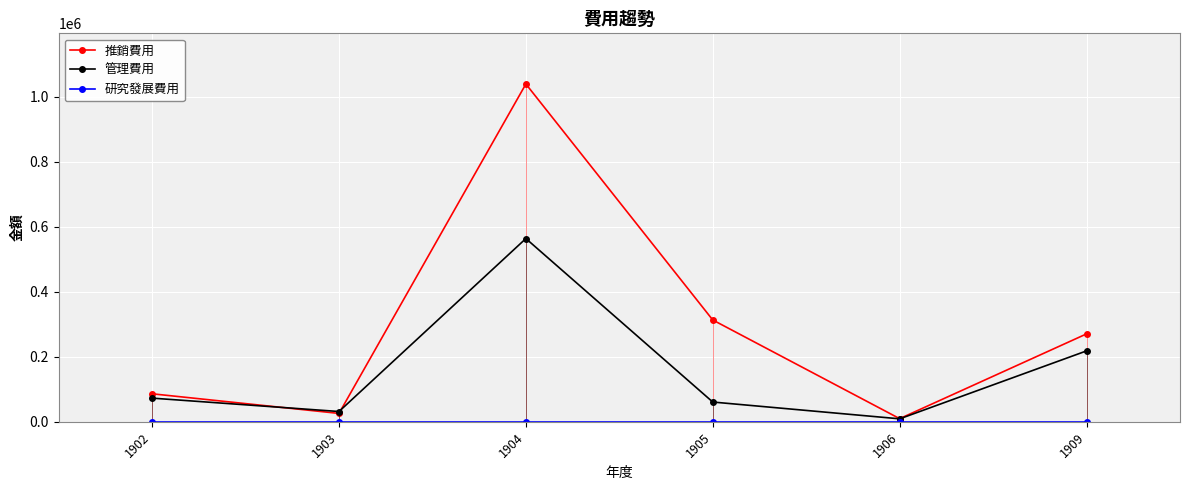

How many lines are shown in the chart?

3